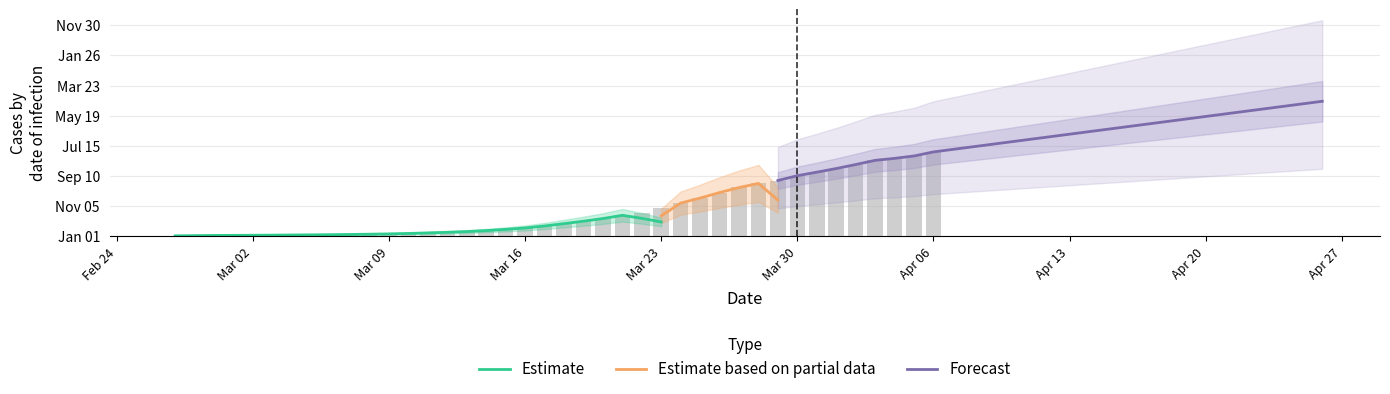

Is it true that the value at 2020-03-26 is 4738?

False